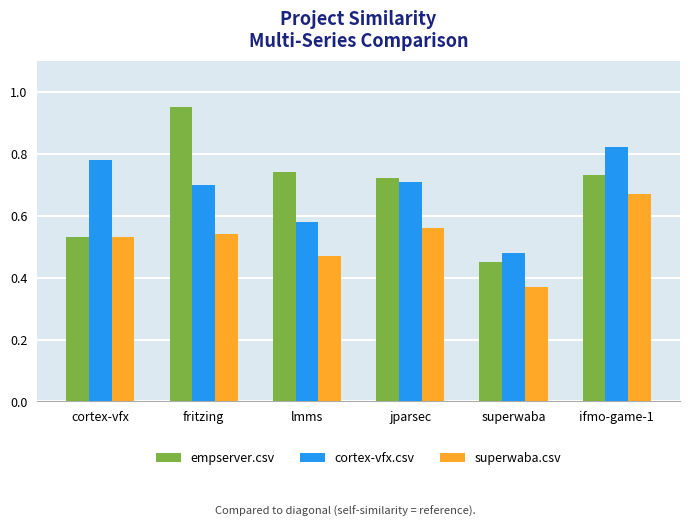

Does the chart contain stacked bars?

No